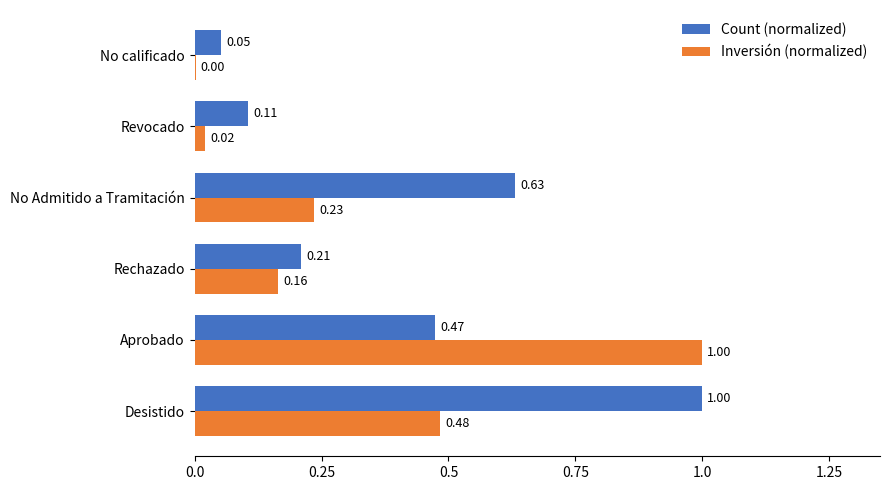

Between Aprobado and No calificado, which series saw the biggest shift?

Inversión (normalized)